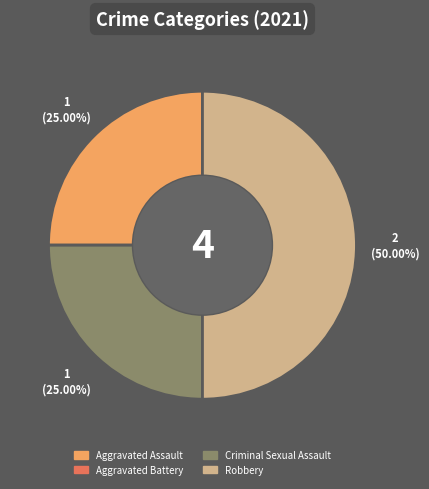

Which category has the biggest portion of the pie?

Robbery